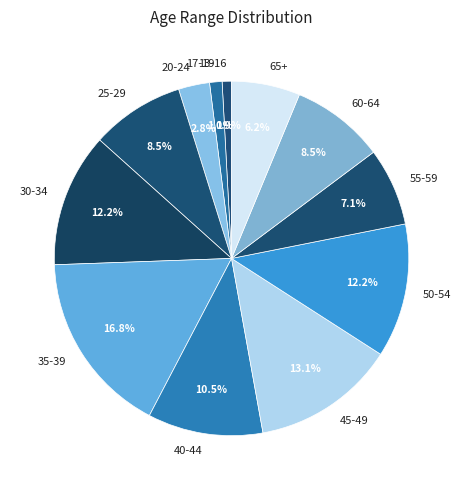

To the nearest percent, what is the difference between the largest and smallest slice percentages?

16%